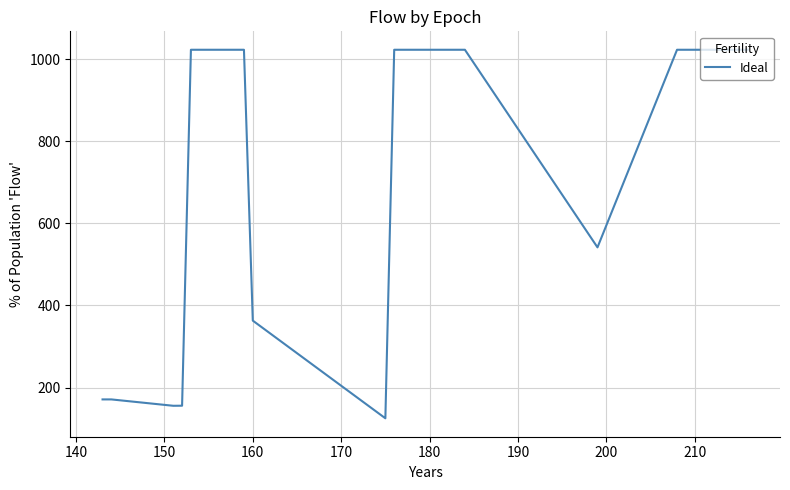

What is the difference between the maximum and minimum values?

898.0